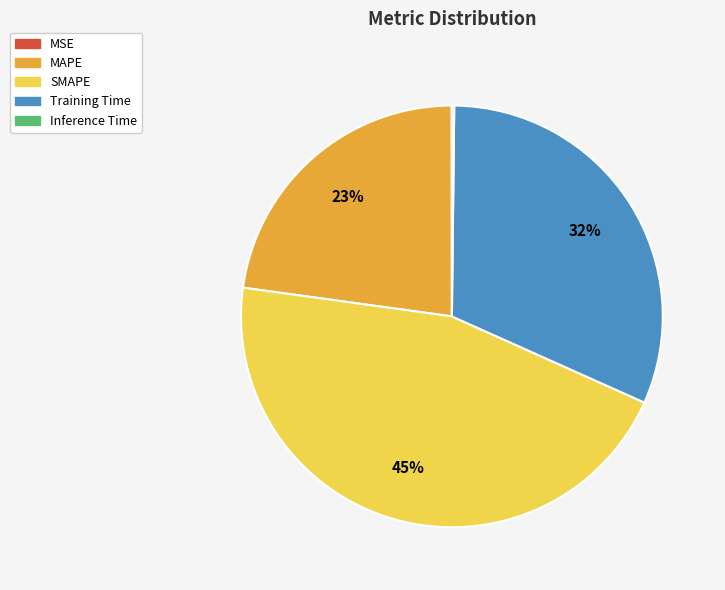

Between MAPE and Training Time, which is larger?

Training Time